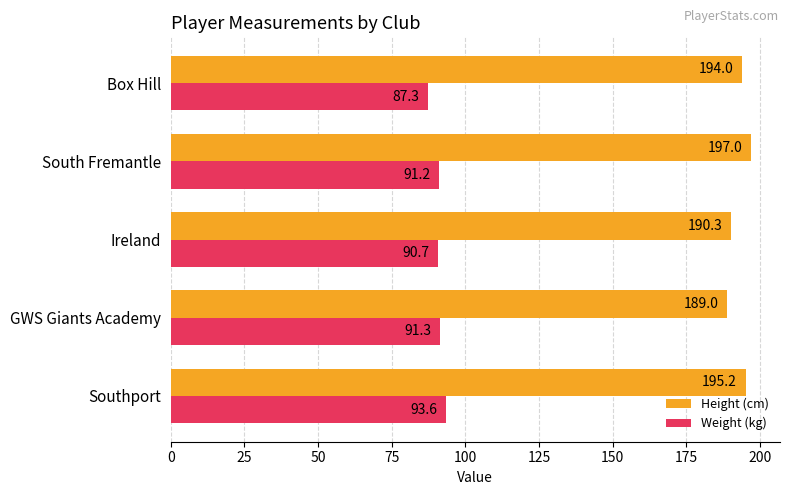

Which series has the largest range (max minus min)?

Height (cm)